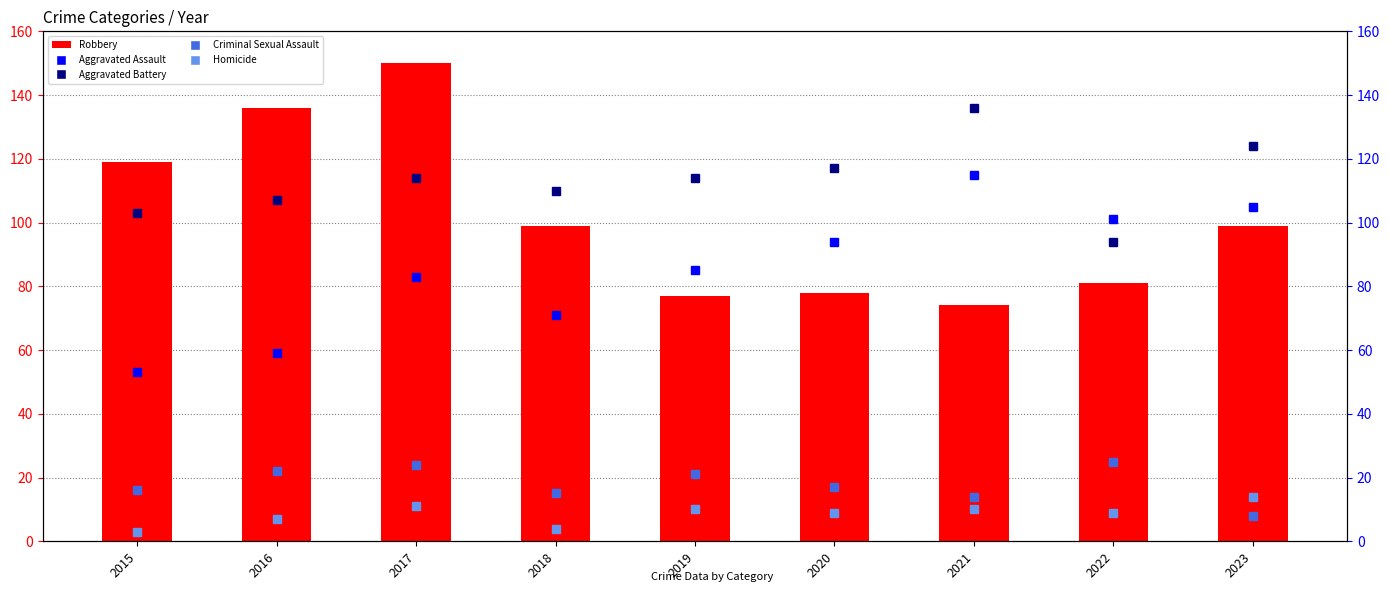

Which series has the widest spread of values?

Robbery